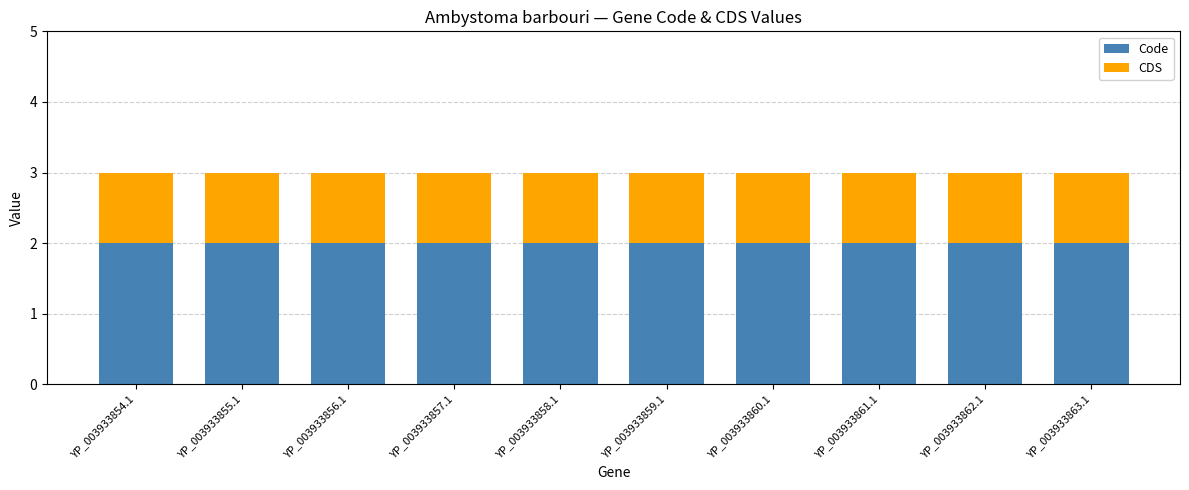

What is the total value across all series at YP_003933859.1?

3